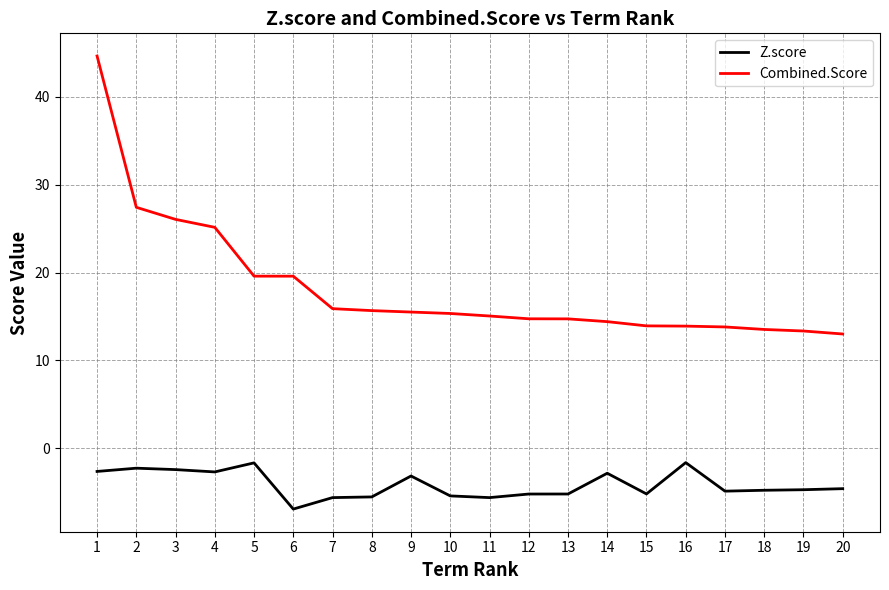

Does the chart have visible grid lines?

Yes